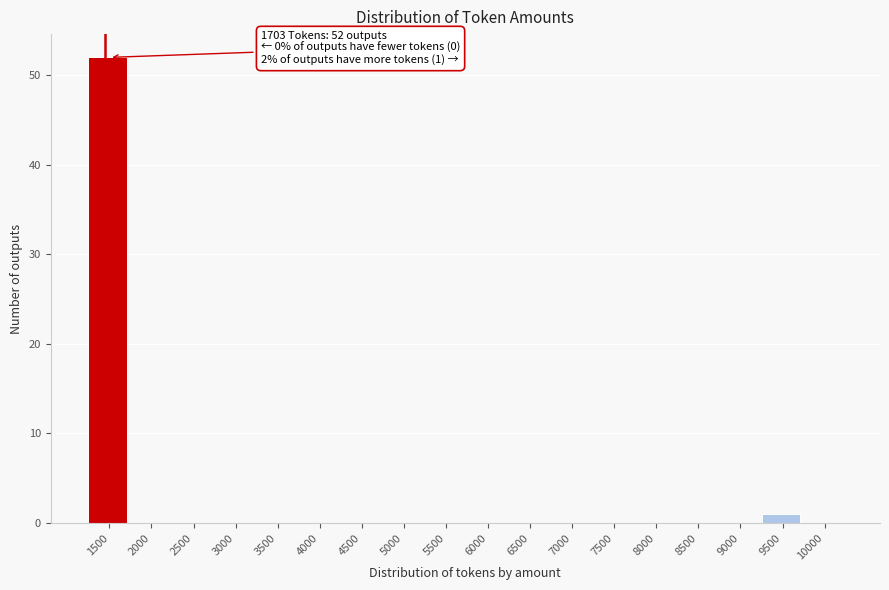

Reading left to right, transcribe all the data shown in this chart.

1500=52	2000=0	2500=0	3000=0	3500=0	4000=0	4500=0	5000=0	5500=0	6000=0	6500=0	7000=0	7500=0	8000=0	8500=0	9000=0	9500=1	10000=0